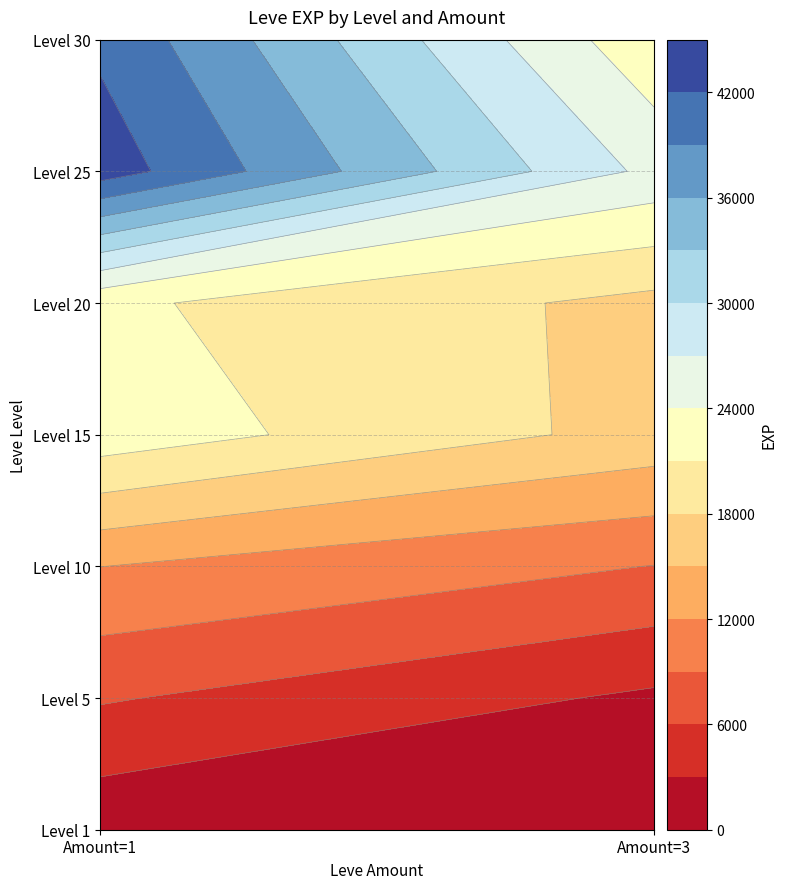

Count the number of data series in this chart.

7